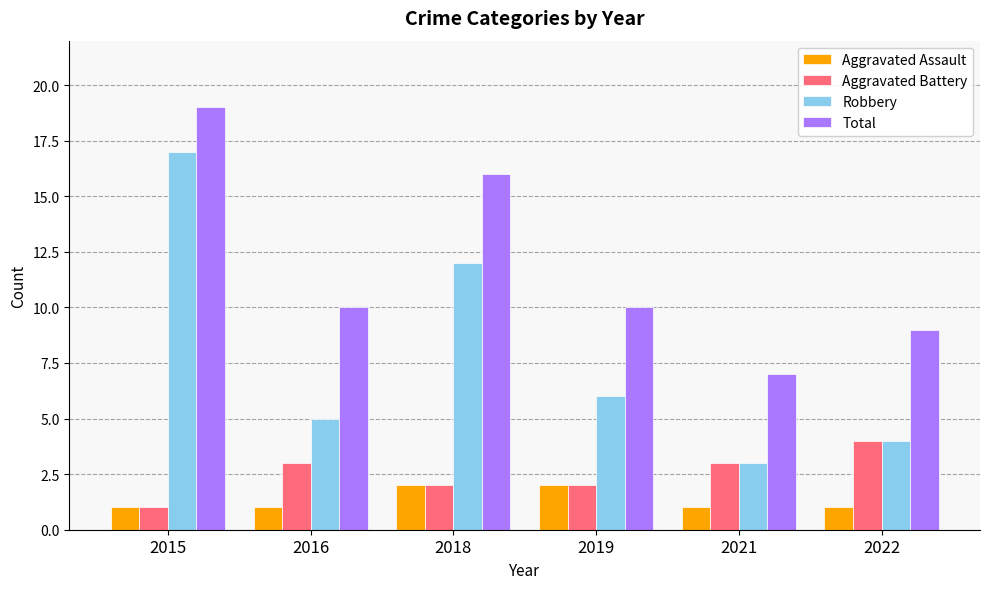

How many series are shown in this chart?

4